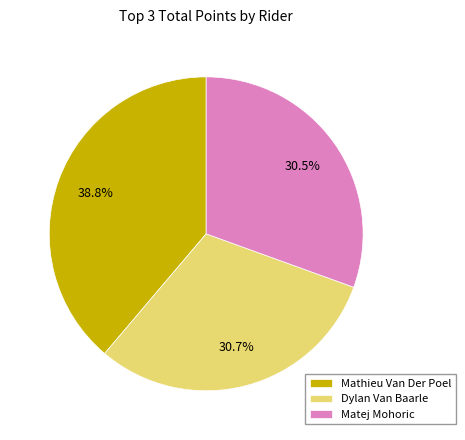

Is Dylan Van Baarle the majority of the pie?

No